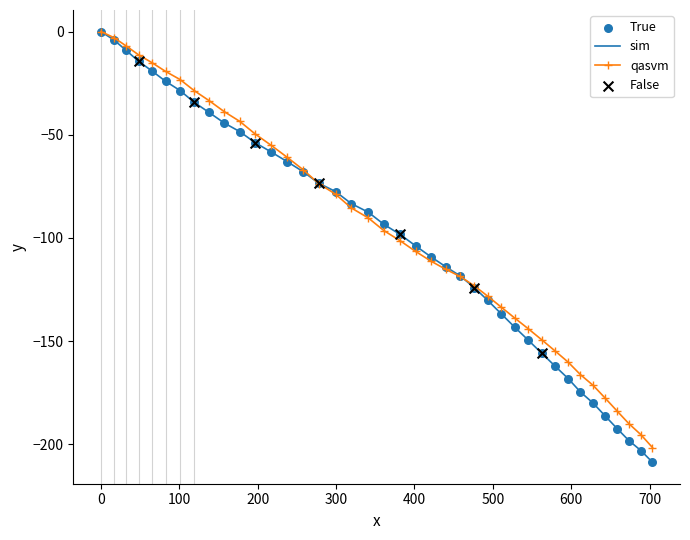

Which series has the widest spread of values?

sim